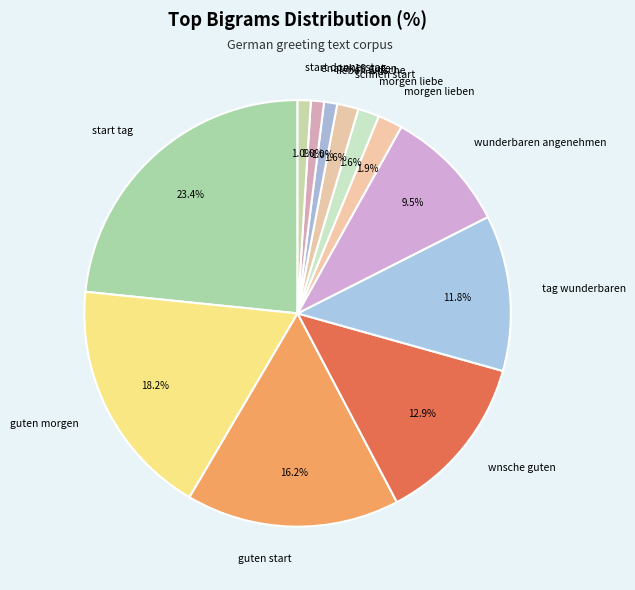

Is it true that lieben wnsche is 11% of the pie?

False